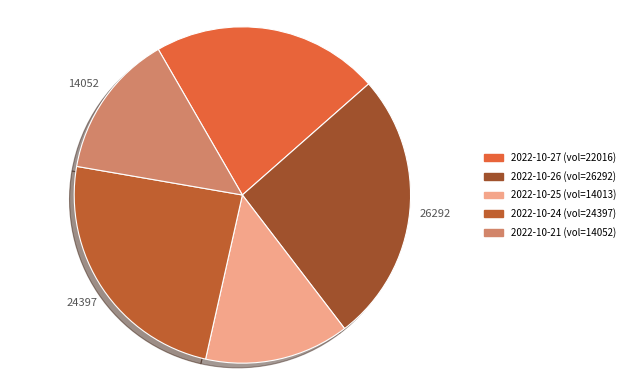

To the nearest percent, what is the difference between the largest and smallest slice percentages?

12%